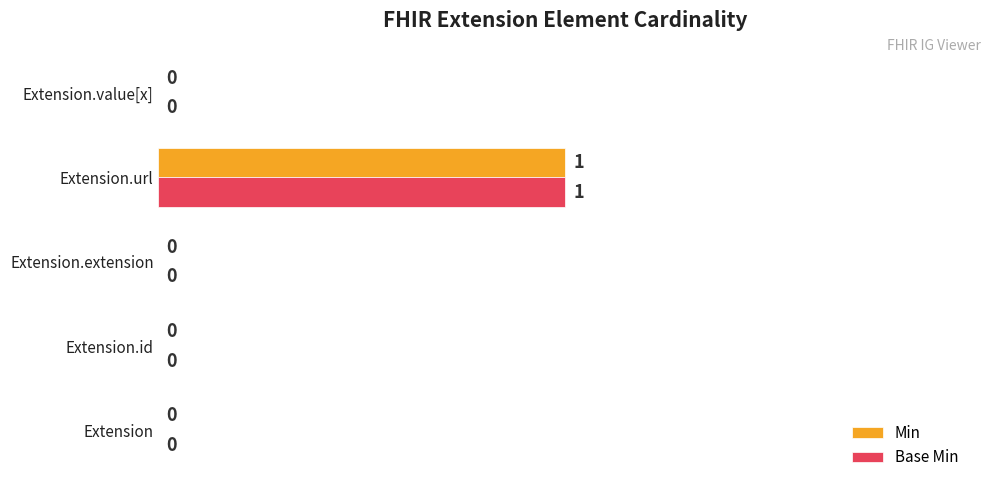

At which category does the chart reach its peak across all series?

Extension.url